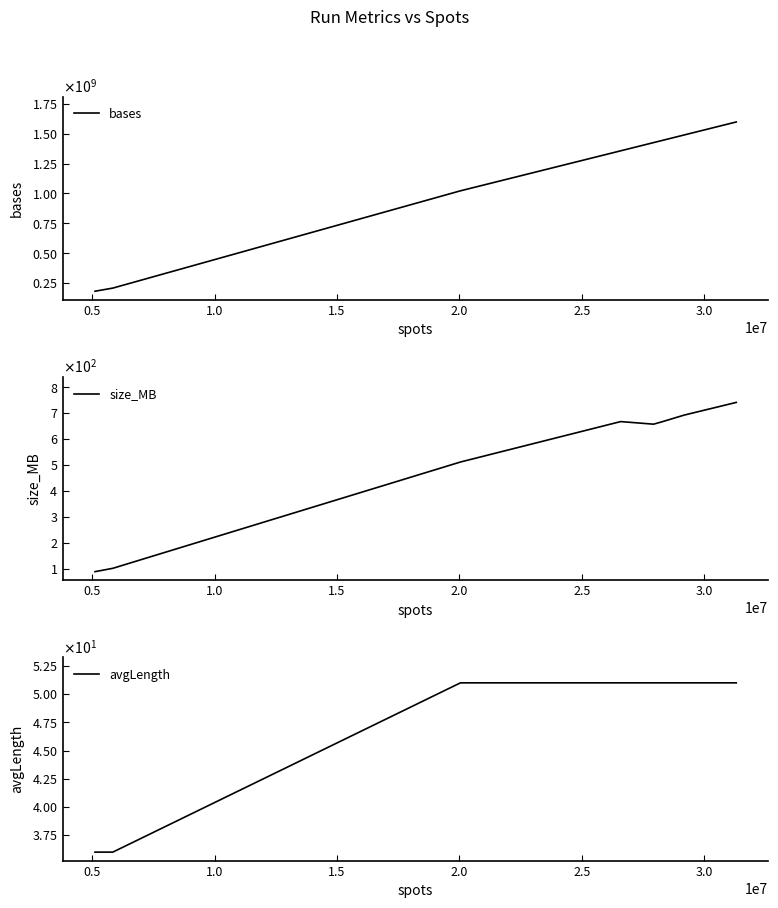

Which series has the largest range (max minus min)?

bases